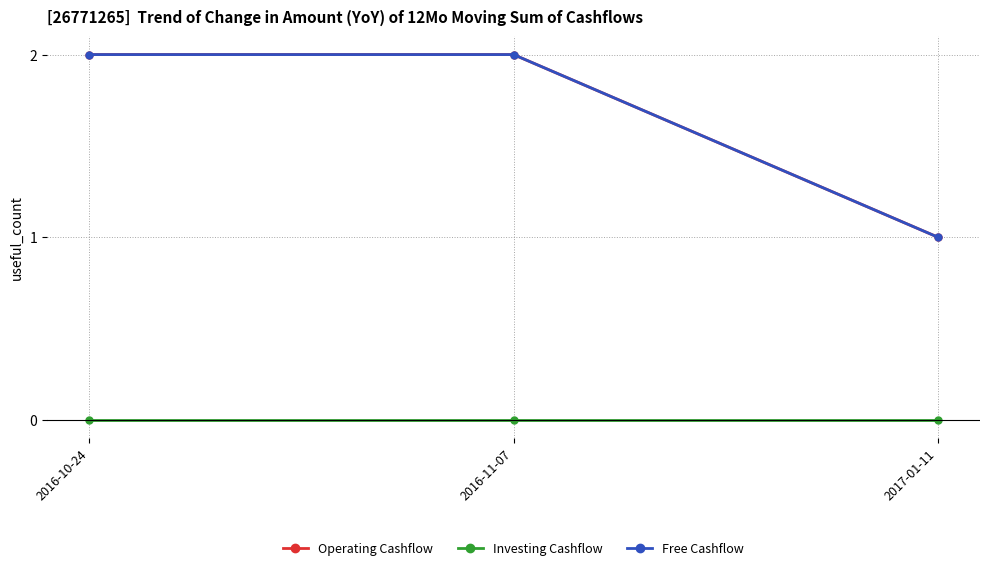

Is this an area chart (filled region under the line)?

No